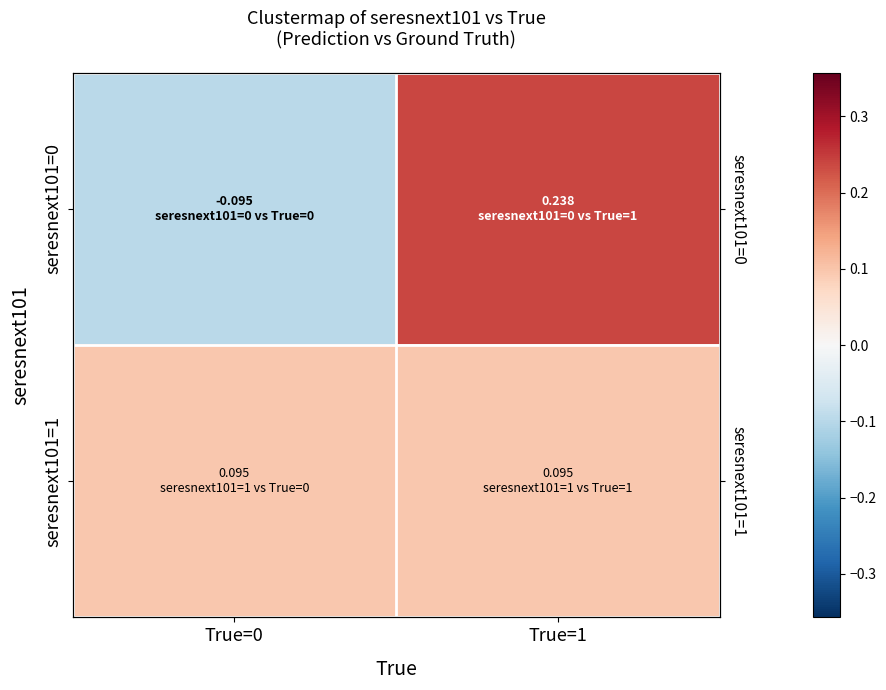

At which label does seresnext101=1 reach its minimum?

True=0